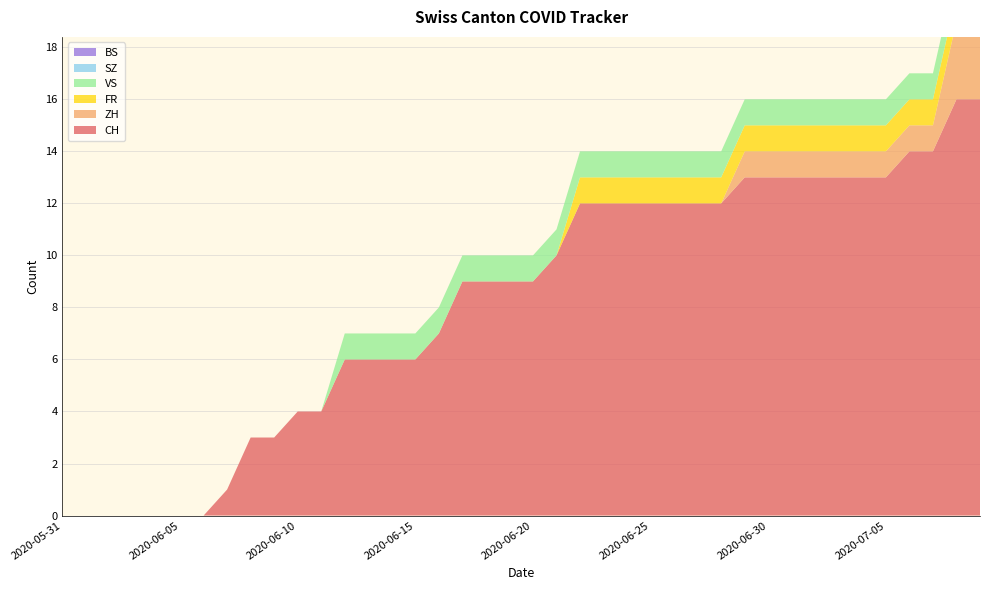

Reading right to left, extract all data points from this chart.

CH: 16	16	14	14	13	13	13	13	13	13	13	12	12	12	12	12	12	12	10	9	9	9	9	7	6	6	6	6	4	4	3	3	1	0	0	0	0	0	0	0
ZH: 3	3	1	1	1	1	1	1	1	1	1	0	0	0	0	0	0	0	0	0	0	0	0	0	0	0	0	0	0	0	0	0	0	0	0	0	0	0	0	0
FR: 1	1	1	1	1	1	1	1	1	1	1	1	1	1	1	1	1	1	0	0	0	0	0	0	0	0	0	0	0	0	0	0	0	0	0	0	0	0	0	0
VS: 1	1	1	1	1	1	1	1	1	1	1	1	1	1	1	1	1	1	1	1	1	1	1	1	1	1	1	1	0	0	0	0	0	0	0	0	0	0	0	0
SZ: 0	0	0	0	0	0	0	0	0	0	0	0	0	0	0	0	0	0	0	0	0	0	0	0	0	0	0	0	0	0	0	0	0	0	0	0	0	0	0	0
BS: 0	0	0	0	0	0	0	0	0	0	0	0	0	0	0	0	0	0	0	0	0	0	0	0	0	0	0	0	0	0	0	0	0	0	0	0	0	0	0	0